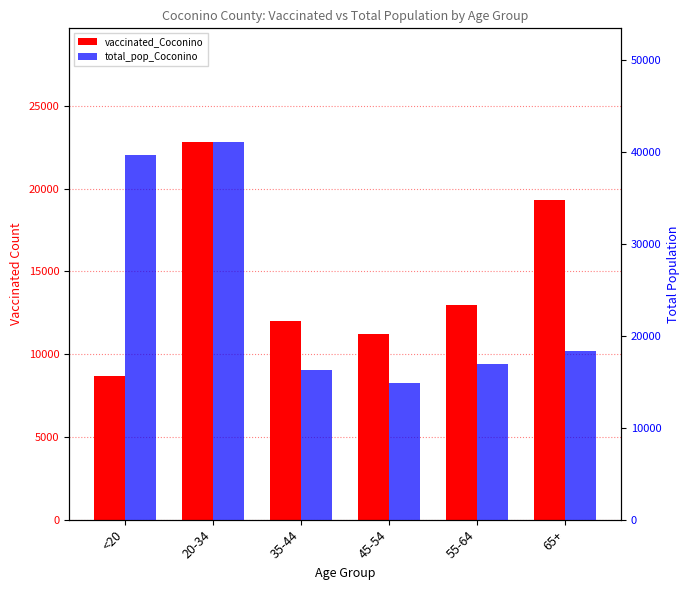

Reading right to left, what are all the values shown in this chart?

vaccinated_Coconino: 65+=19341	55-64=12991	45-54=11239	35-44=11983	20-34=22840	<20=8698
total_pop_Coconino: 65+=18408	55-64=16899	45-54=14882	35-44=16261	20-34=41141	<20=39684